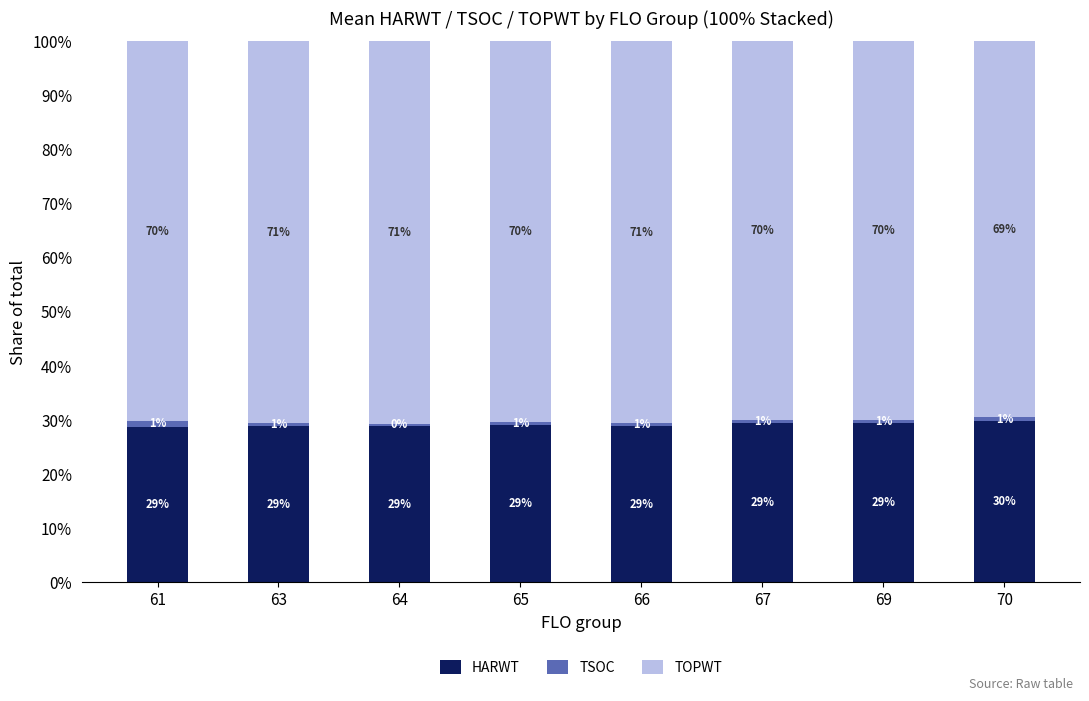

What is the total value across all series at 67?

100.0